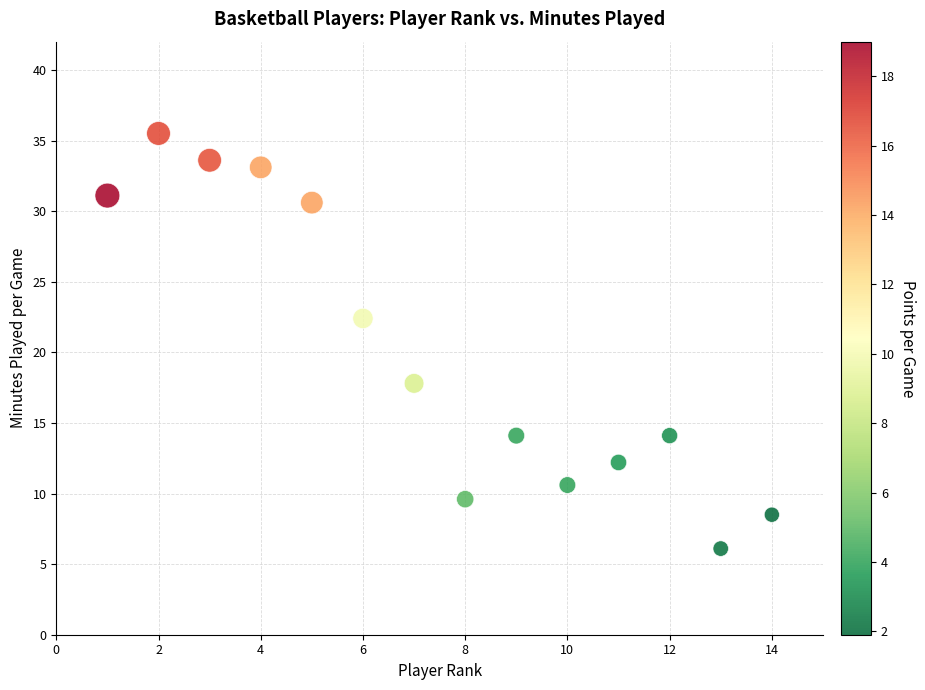

What is the range of Y values (max minus min)?

29.4